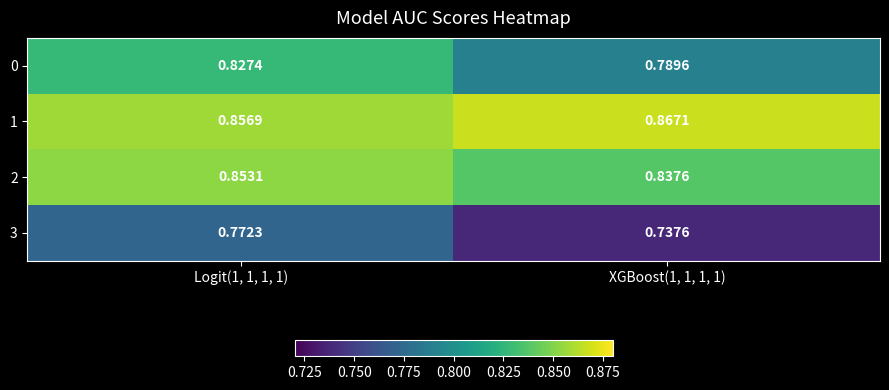

Which category has the lowest value across all series?

XGBoost(1, 1, 1, 1)